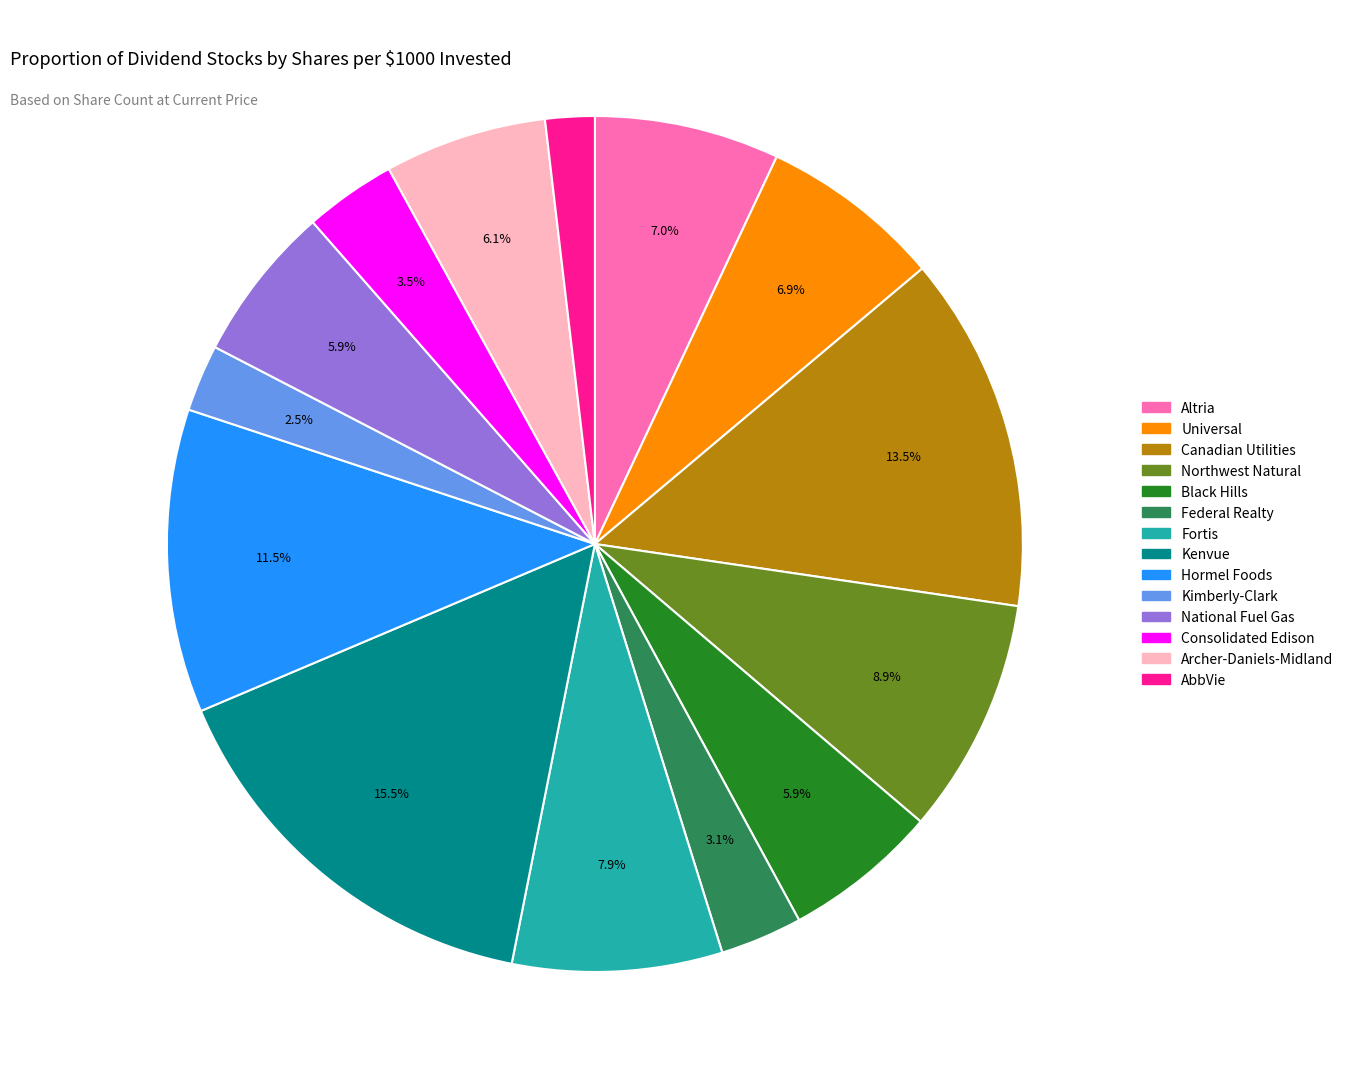

Is it true that Black Hills is 6% of the pie?

True